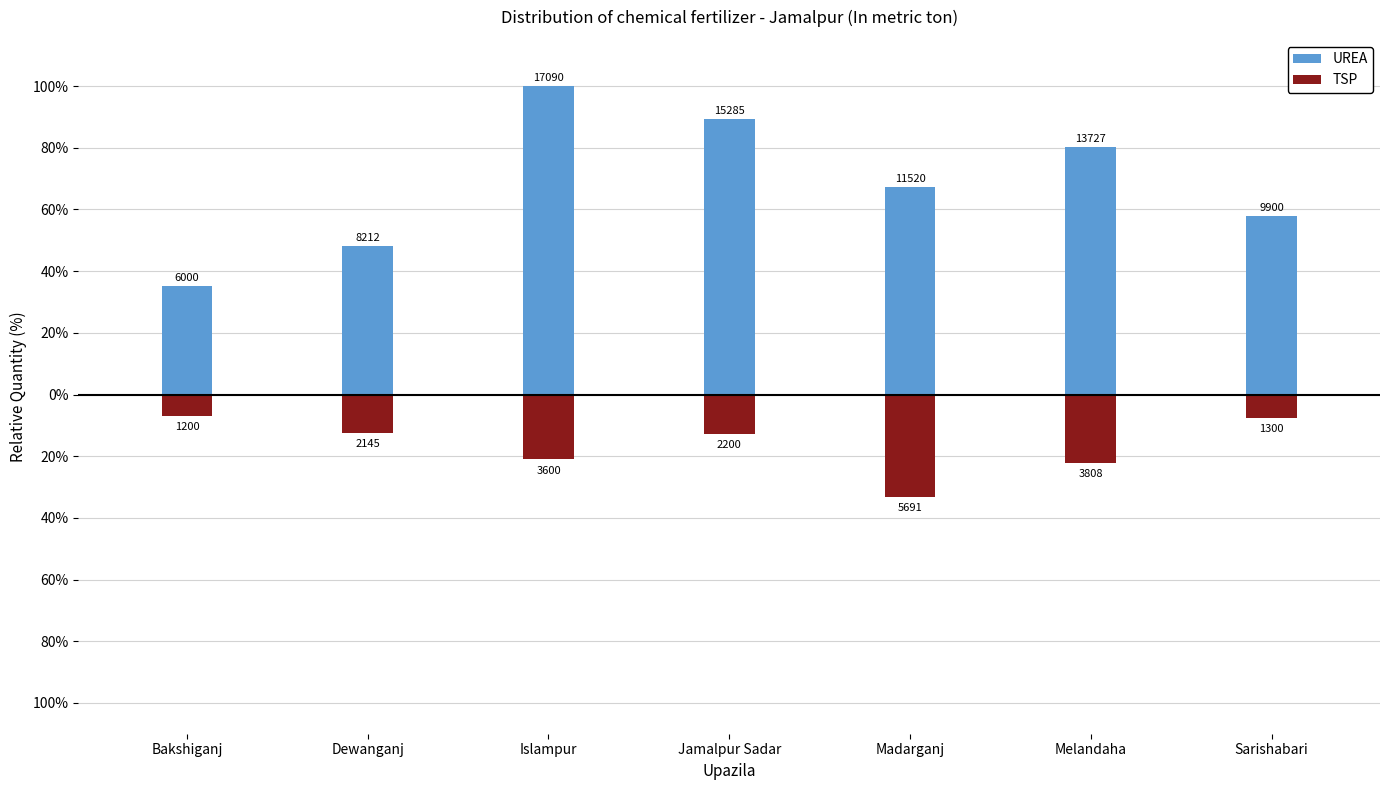

How many bars are there in total?

14